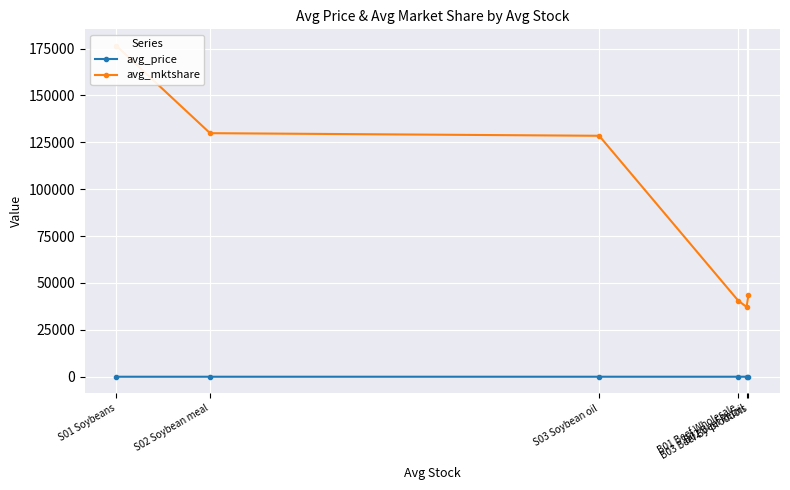

Reading left to right, transcribe all the data shown in this chart.

avg_price: 0.2	0.2	0.7	2.5	6.9	13.7
avg_mktshare: 176456.4	129896.7	128507.3	40519.1	37213.4	43507.1